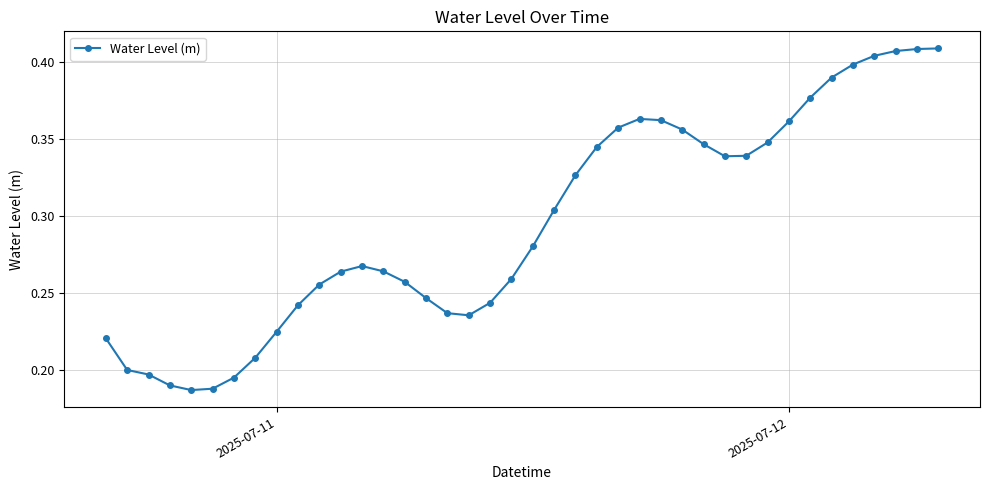

True or false: the data has more than 0 interior local peaks.

True